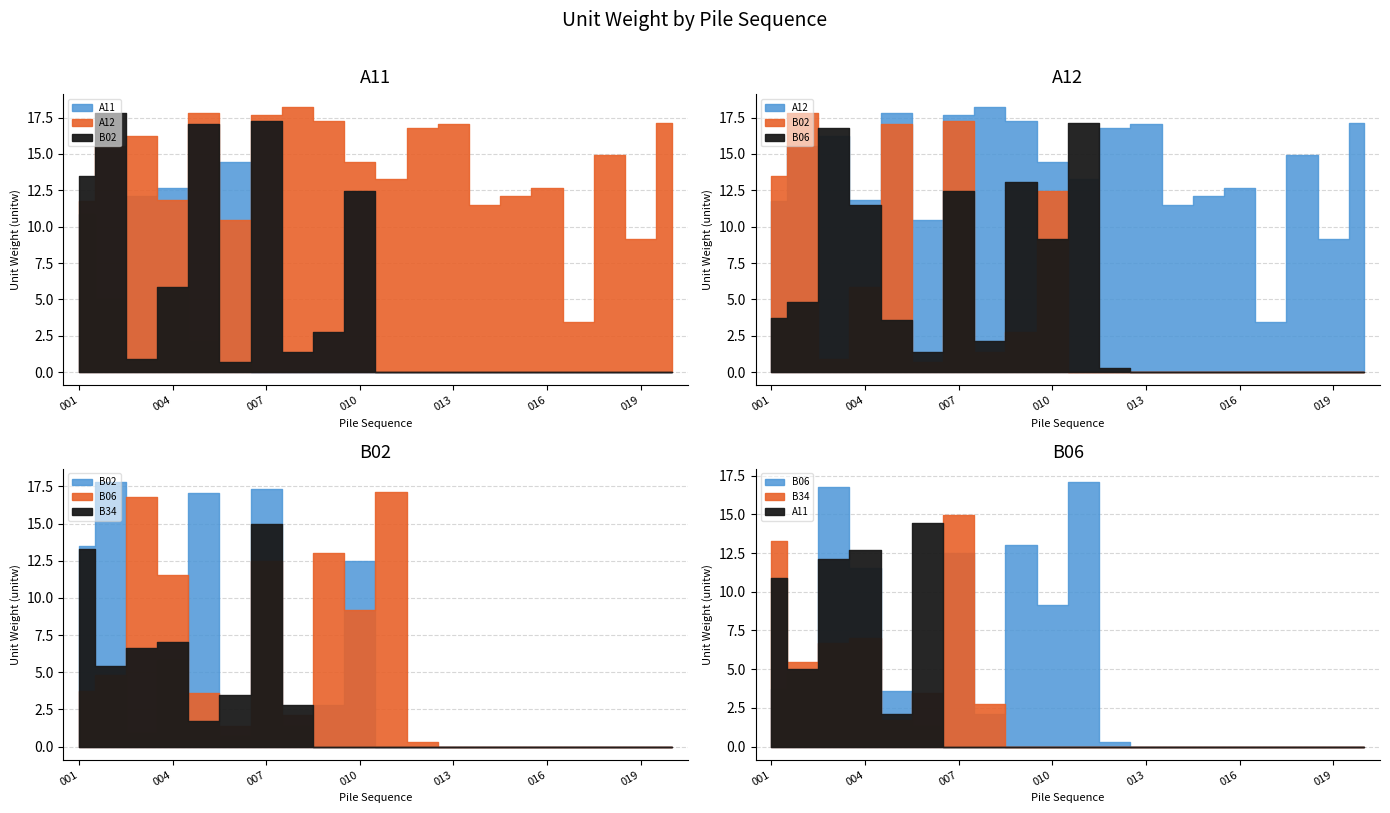

What is the maximum value shown in the chart?

18.2